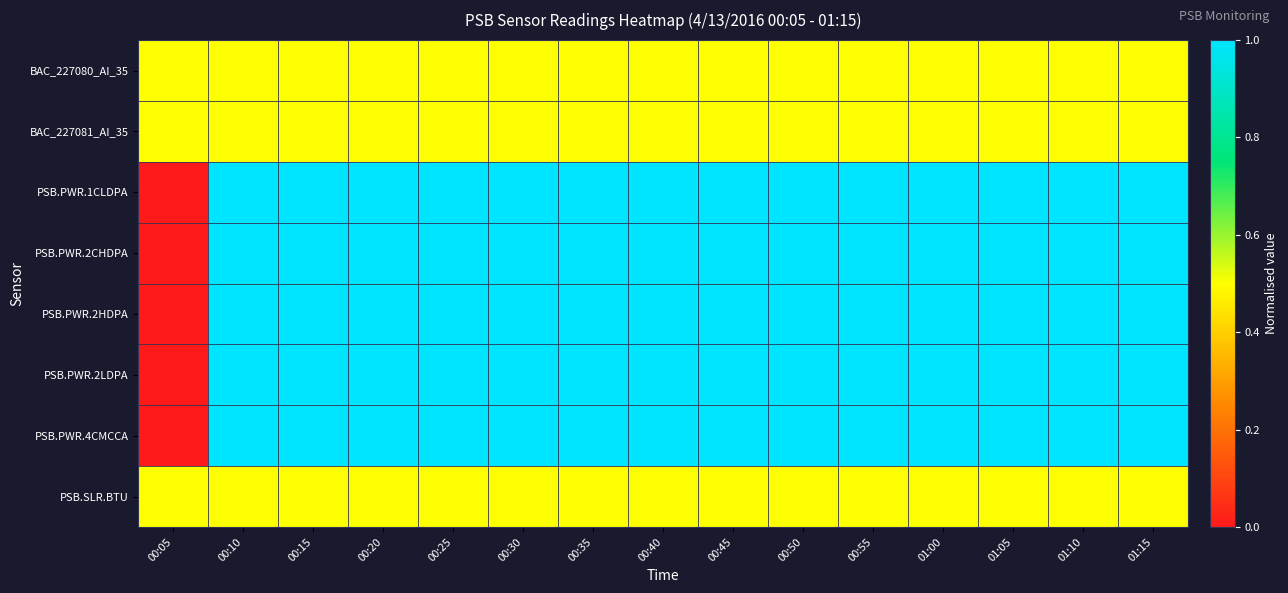

How many distinct data groups are displayed?

8